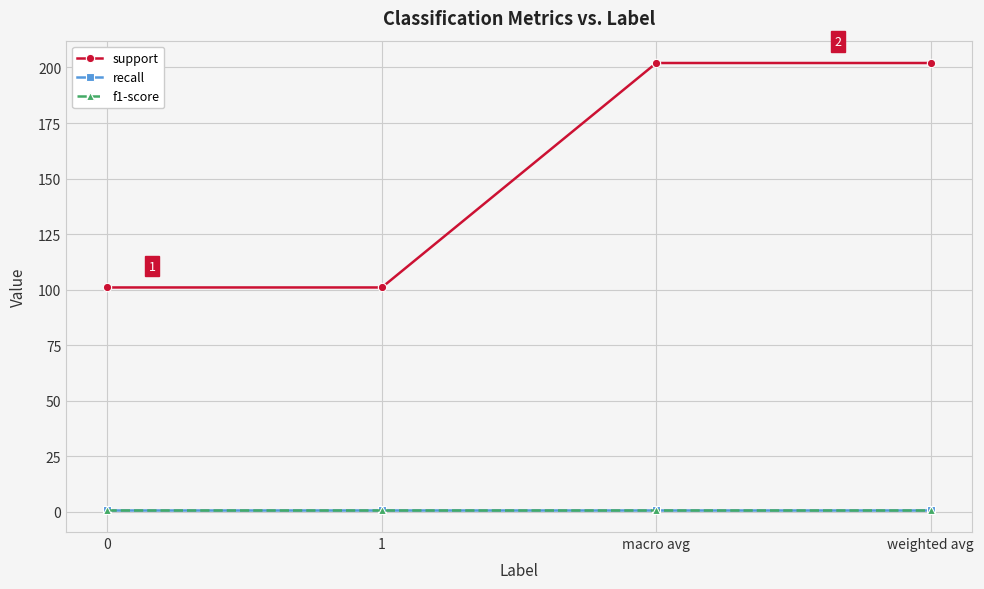

At 0, list the series in order from smallest to largest.

recall, f1-score, support